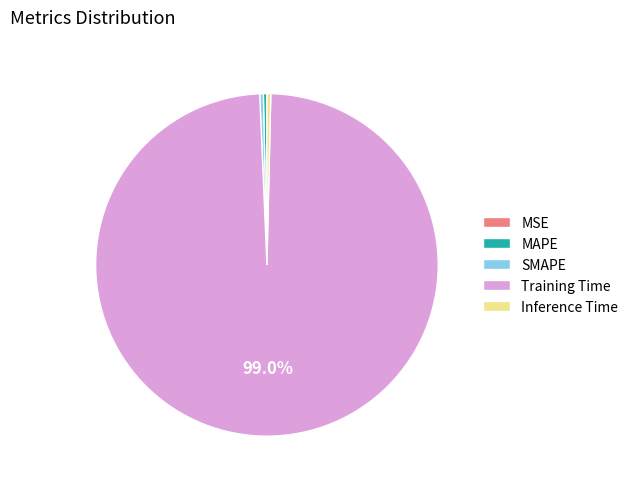

To the nearest percent, what portion does Training Time represent?

99%